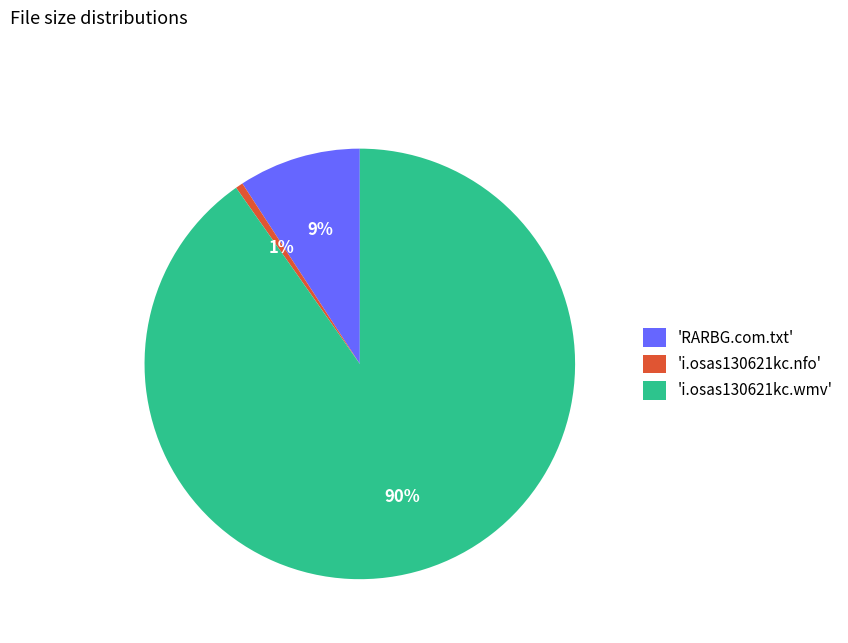

To the nearest percent, what is the average slice percentage?

33%